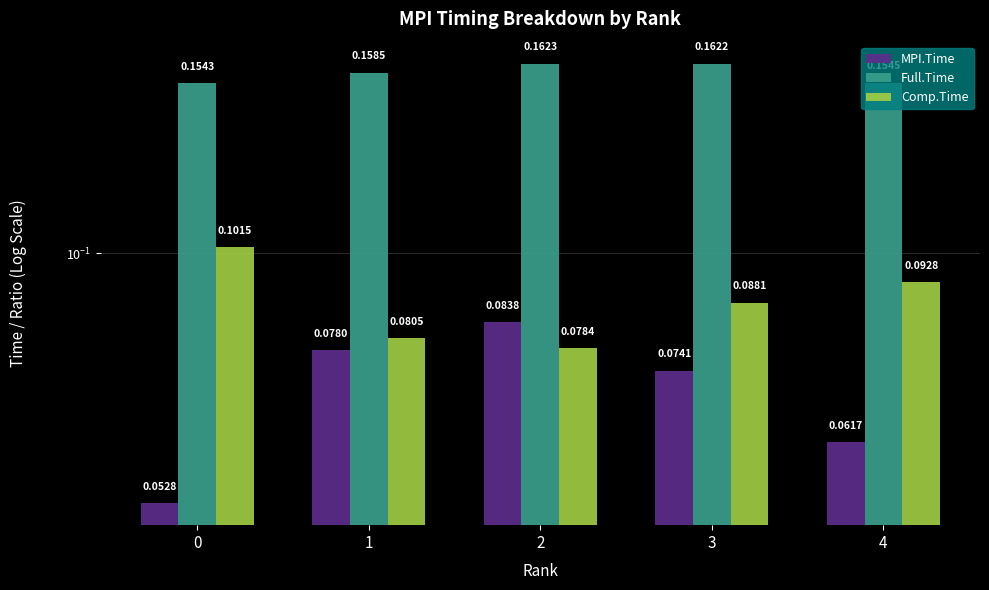

Which series changed the most between 0 and 1?

MPI.Time